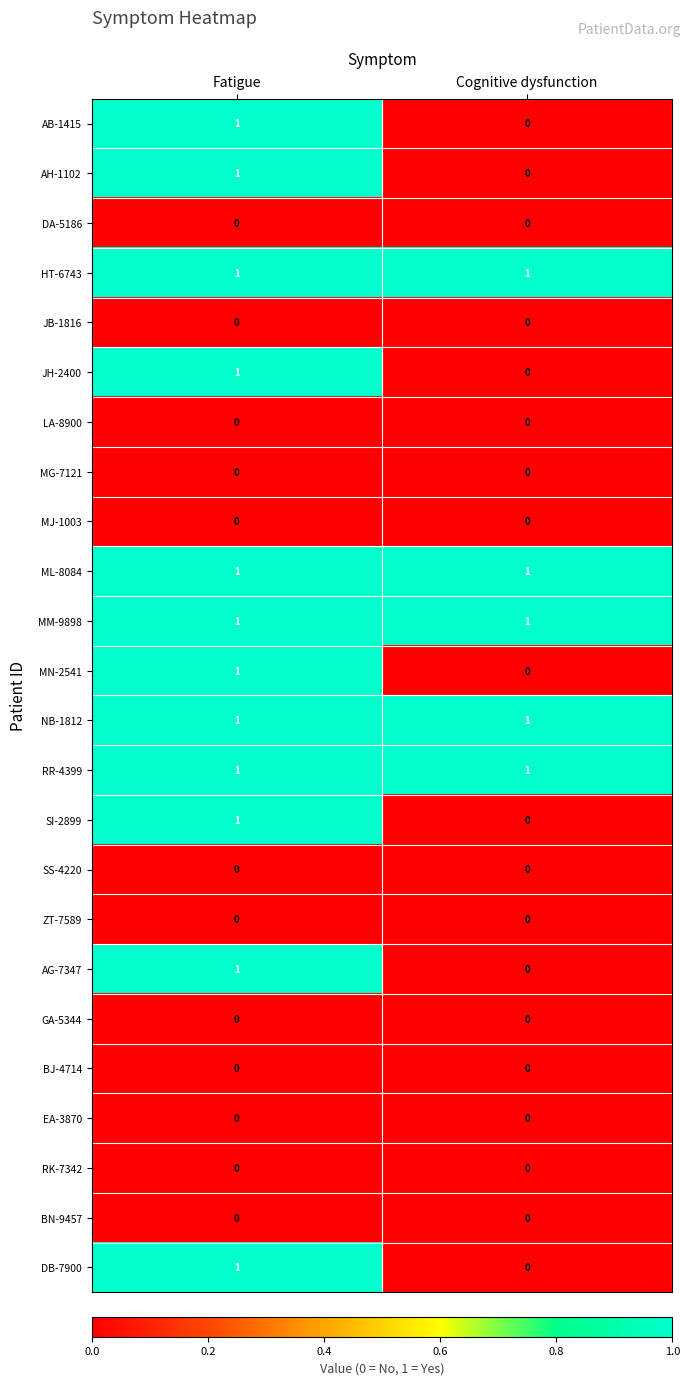

True or false: HT-6743 has a value of 0 at Cognitive dysfunction.

False